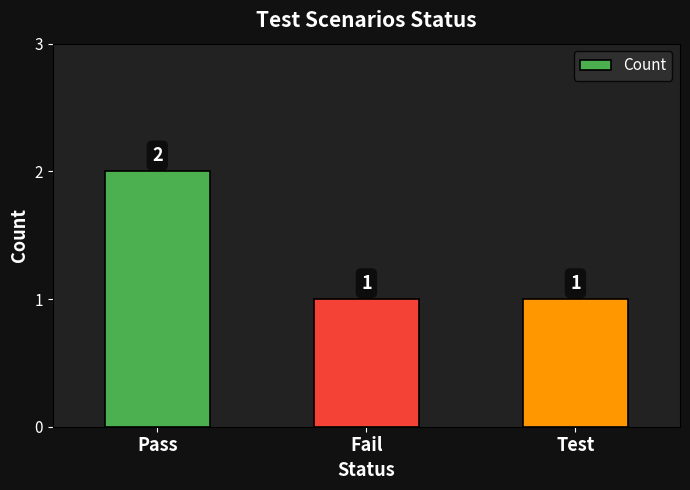

What position from the right is Test?

1